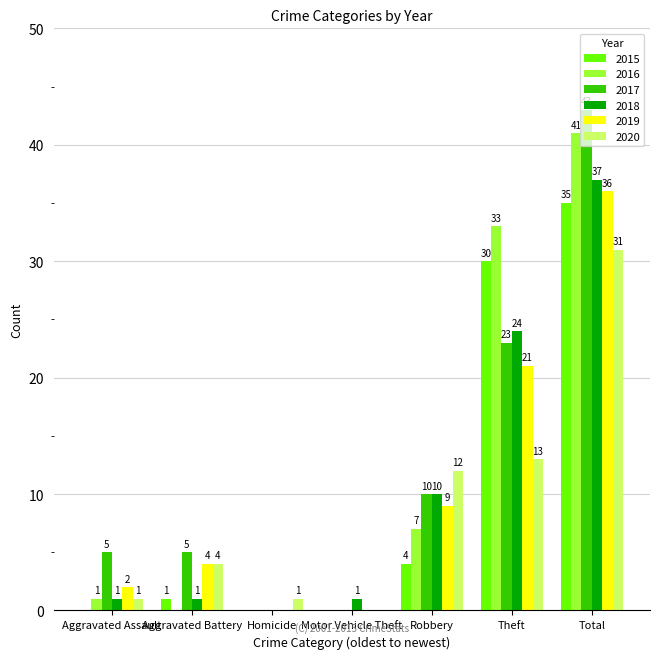

At which category does the chart reach its peak across all series?

Total